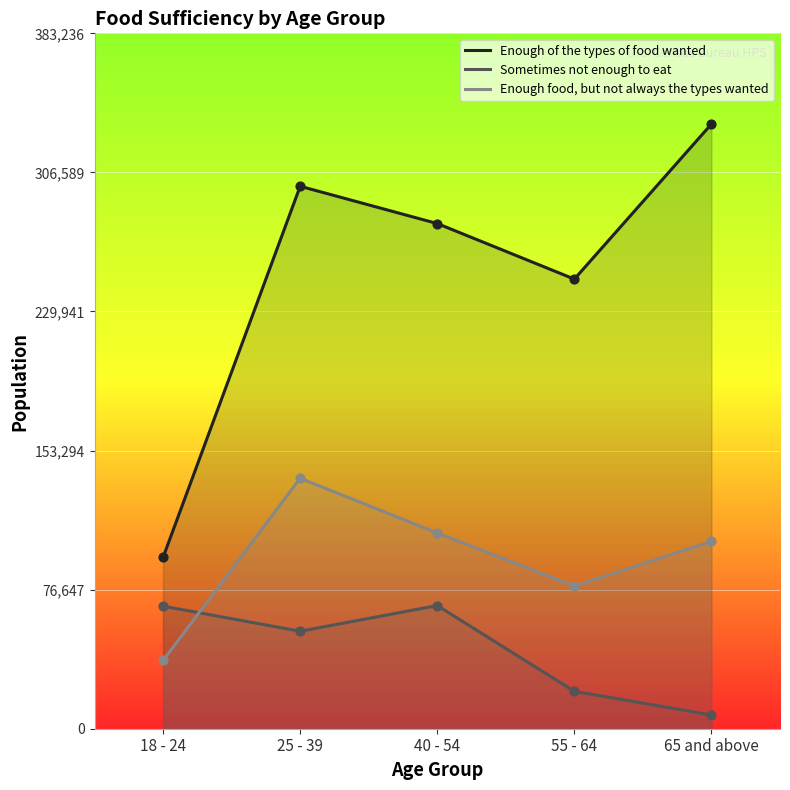

Which series has the widest spread of Y values?

Enough of the types of food wanted